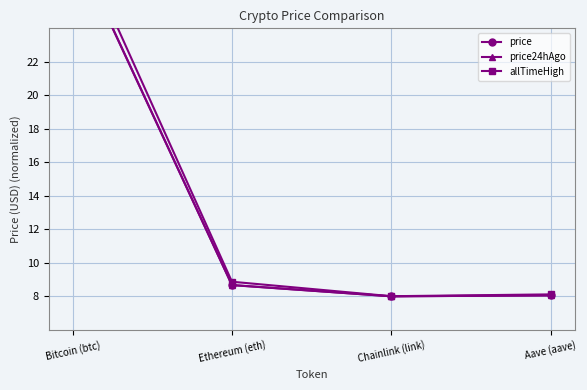

Reading left to right, list all the values displayed in this chart.

price: Bitcoin (btc)=29.1	Ethereum (eth)=8.7	Chainlink (link)=8.0	Aave (aave)=8.1
price24hAgo: Bitcoin (btc)=29.2	Ethereum (eth)=8.7	Chainlink (link)=8.0	Aave (aave)=8.1
allTimeHigh: Bitcoin (btc)=30.0	Ethereum (eth)=8.9	Chainlink (link)=8.0	Aave (aave)=8.1